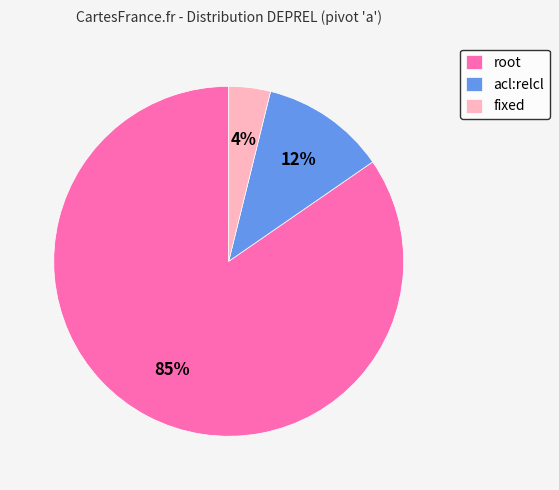

Count the number of slices in the pie.

3